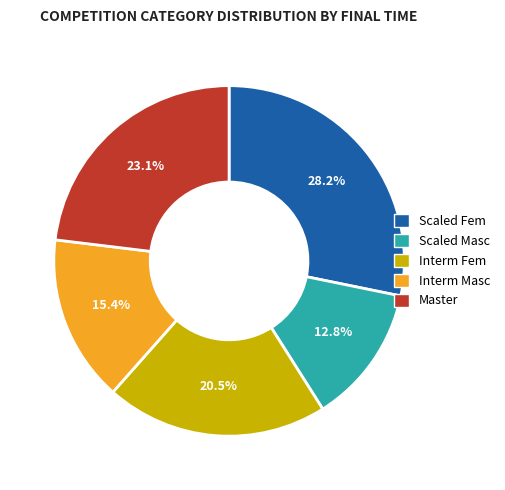

Is Interm Masc the majority of the pie?

No